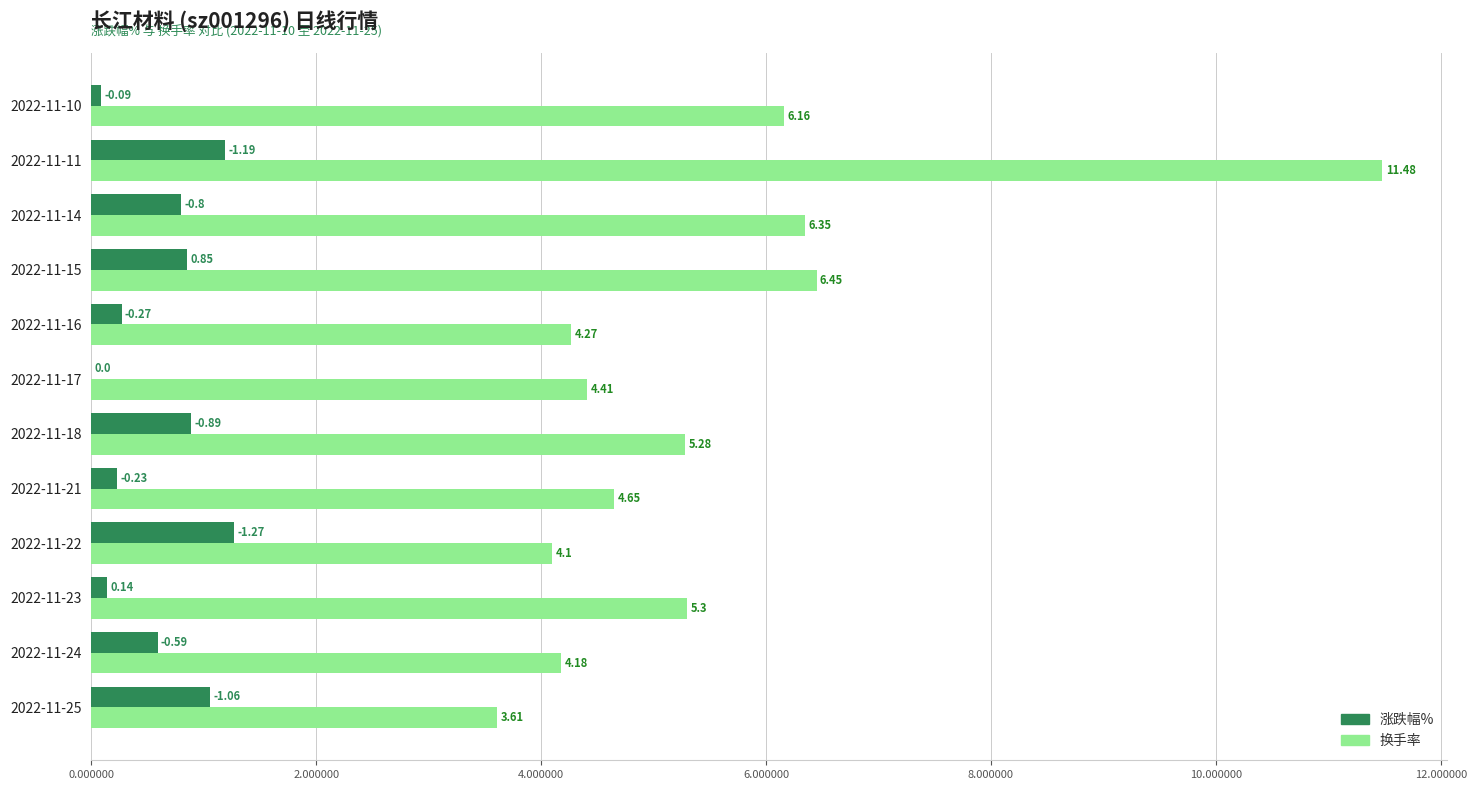

How many data points in 涨跌幅% are above 0?

11